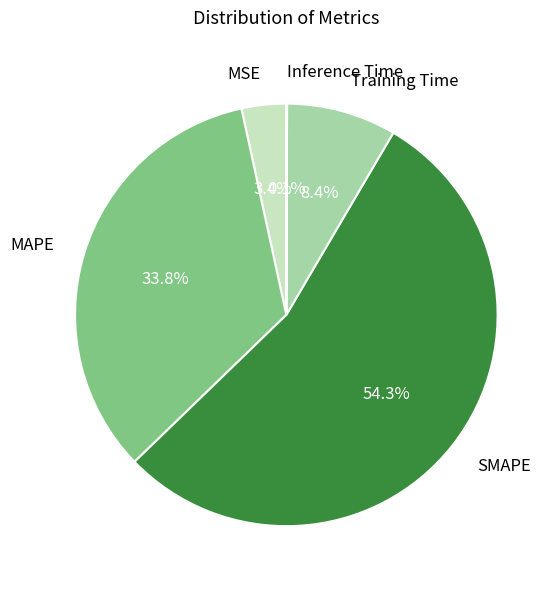

True or false: Training Time accounts for 8% of the total.

True